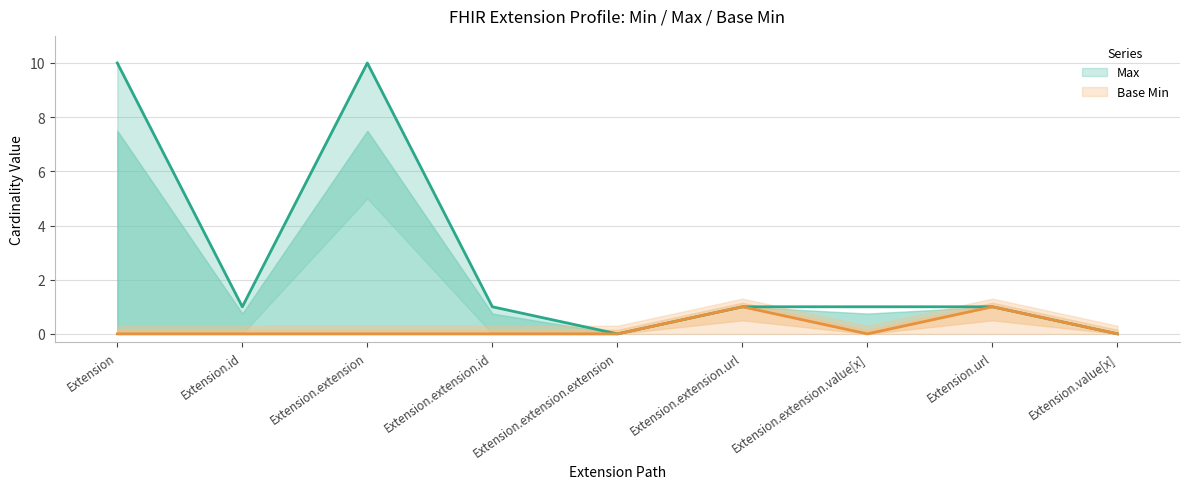

At Extension.extension.id, list the series in order from largest to smallest.

Max, Base Min